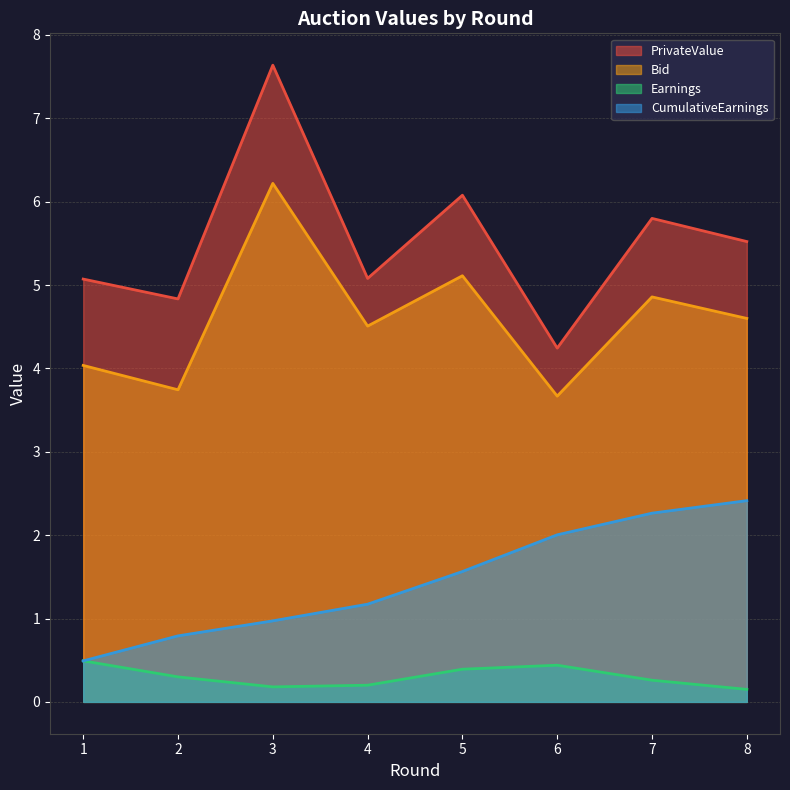

What is the greatest value displayed?

7.6